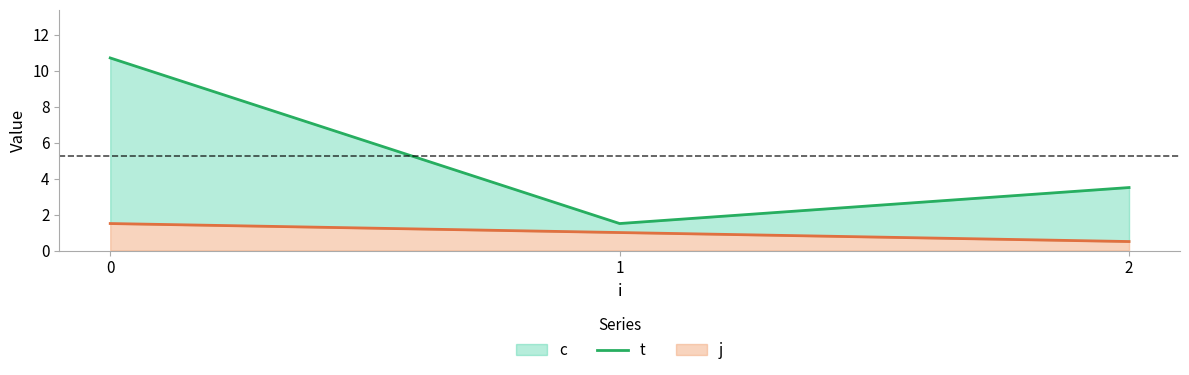

Rank the categories by value from highest to lowest.

0, 2, 1